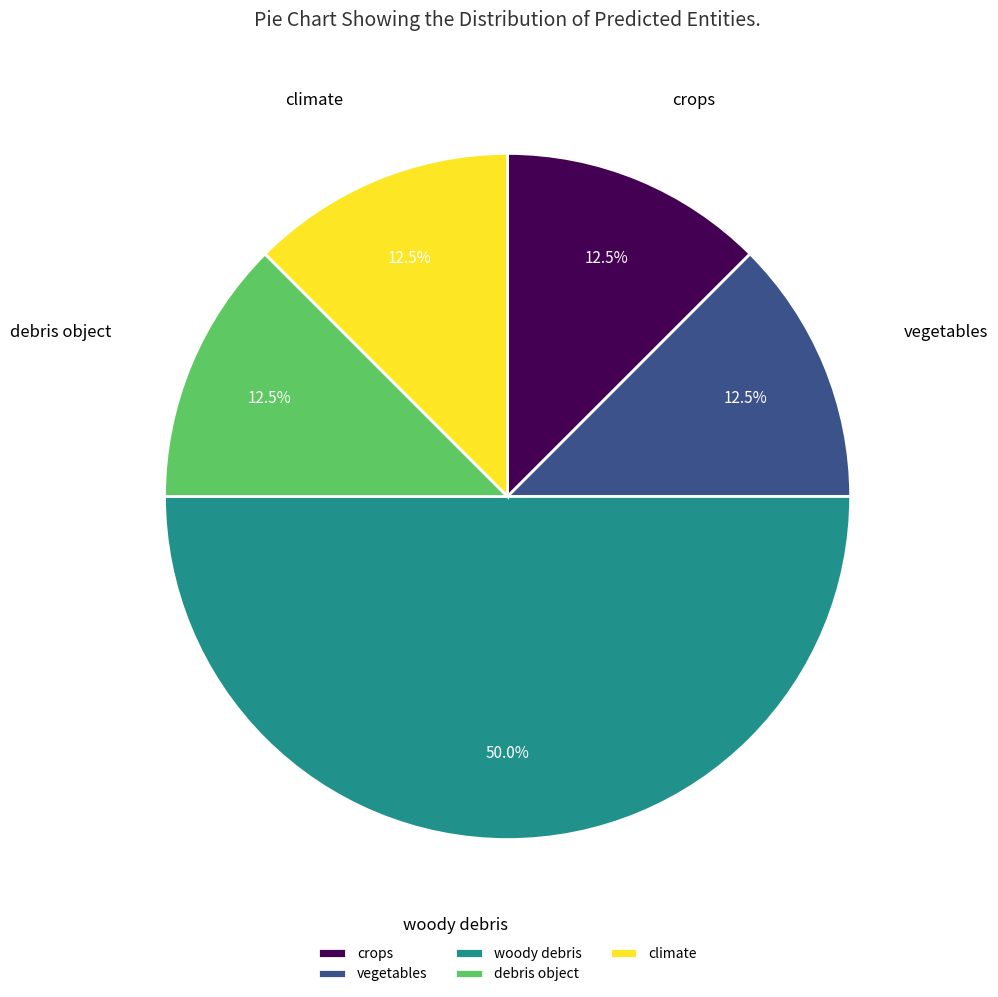

What is the largest slice in the pie chart?

woody debris